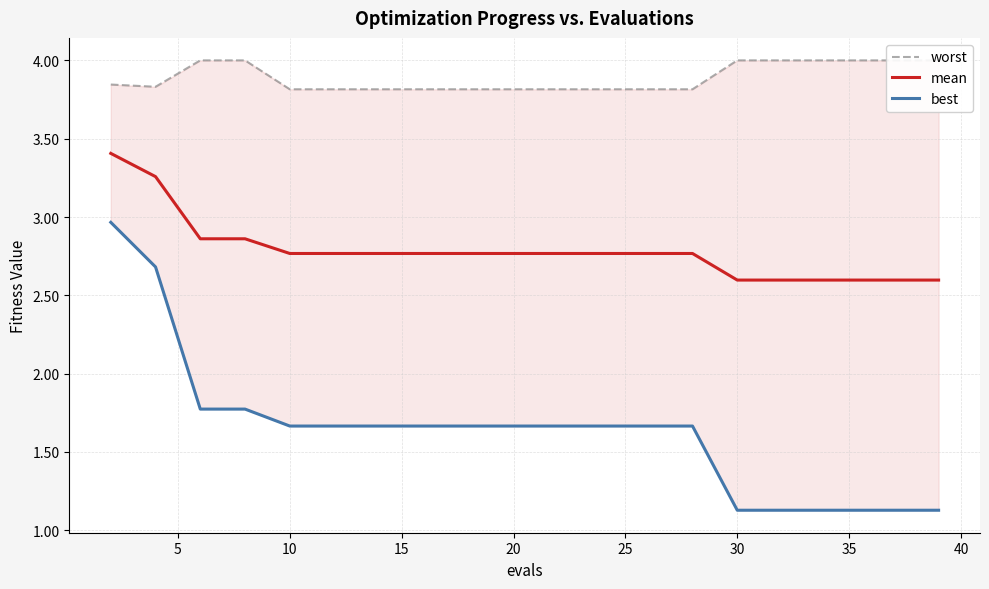

True or false: best and mean intersect in this chart.

False